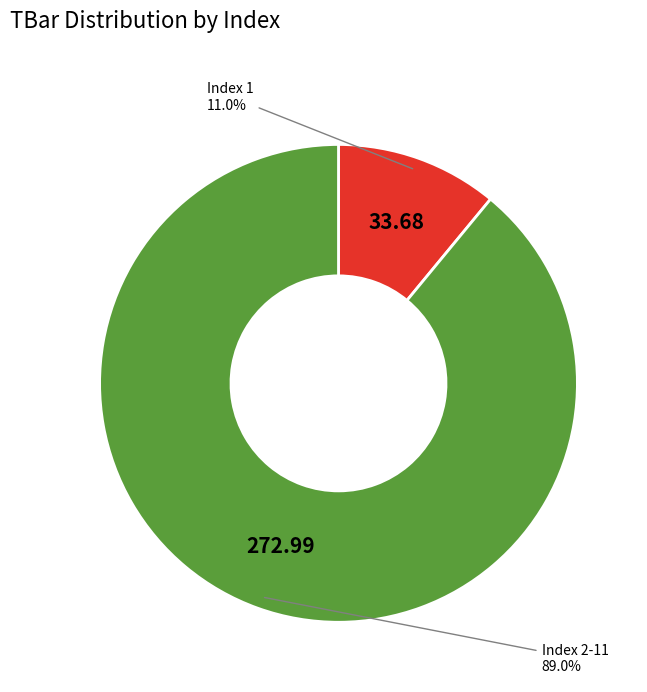

To the nearest percent, what is the average slice percentage?

50%